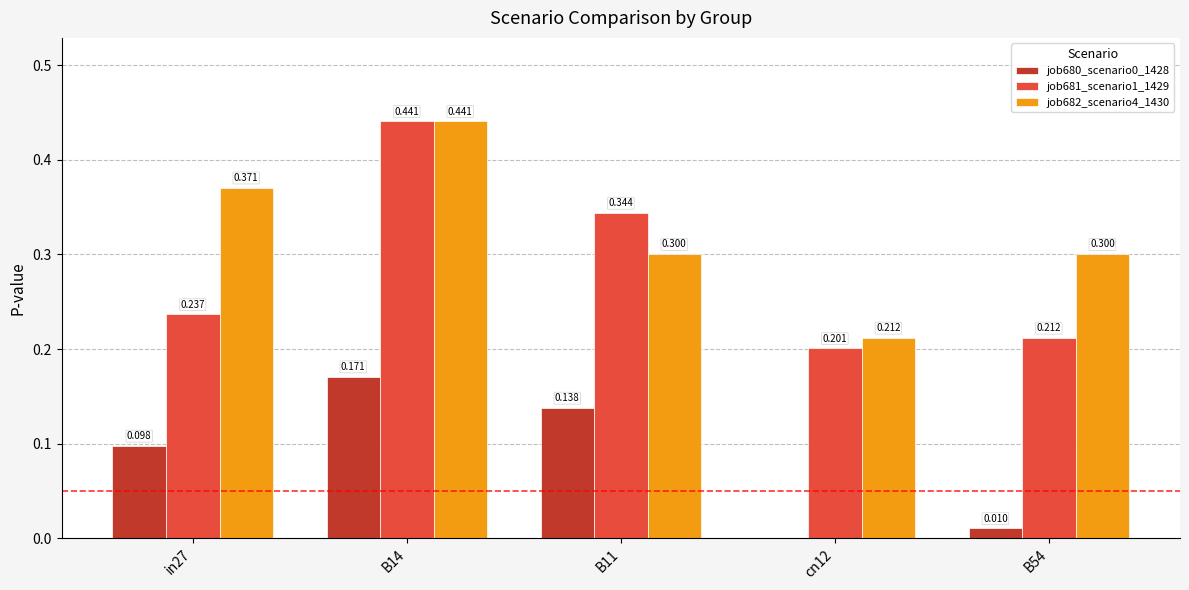

Is the value of job682_scenario4_1430 at B14 greater than the value of job680_scenario0_1428 at B11?

Yes